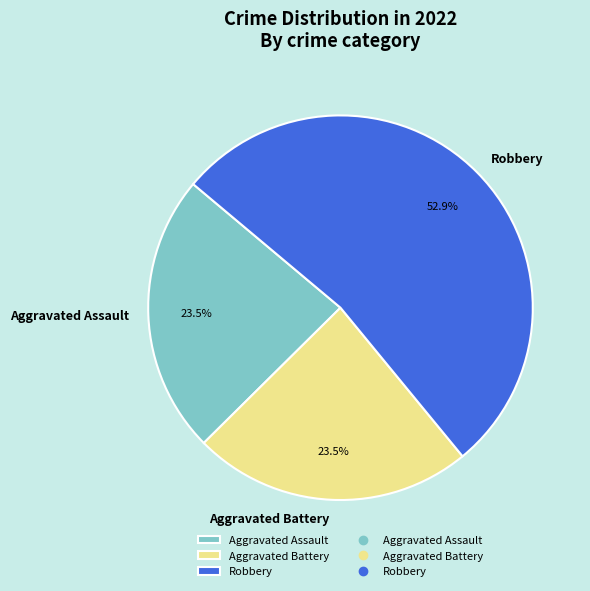

Count the number of slices in the pie.

3